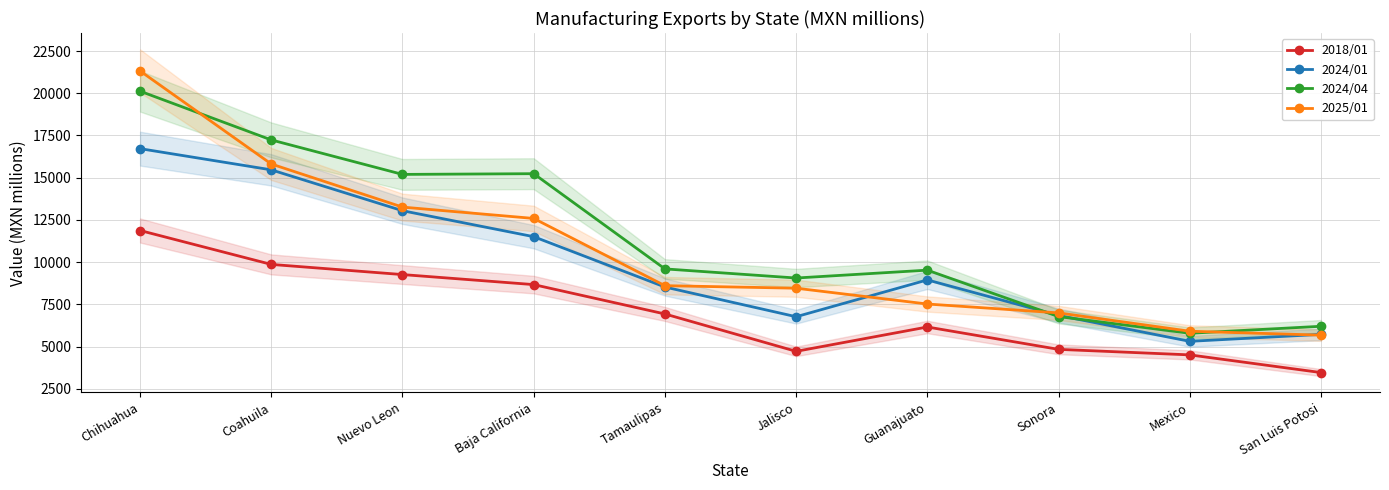

Which series ends up on top after the final intersection of 2024/01 and 2024/04?

2024/04